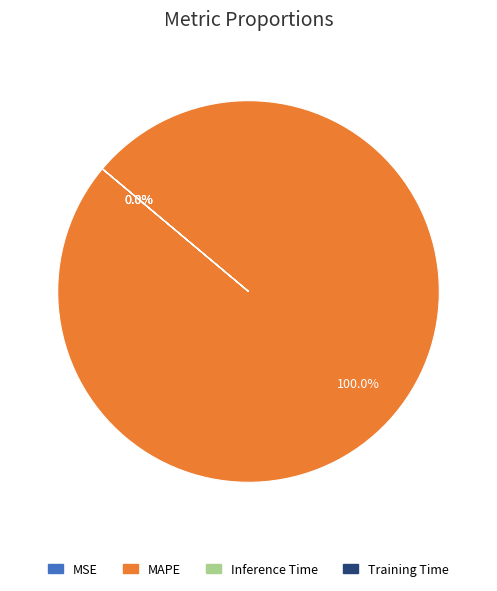

Is it true that Inference Time is 1% of the pie?

False